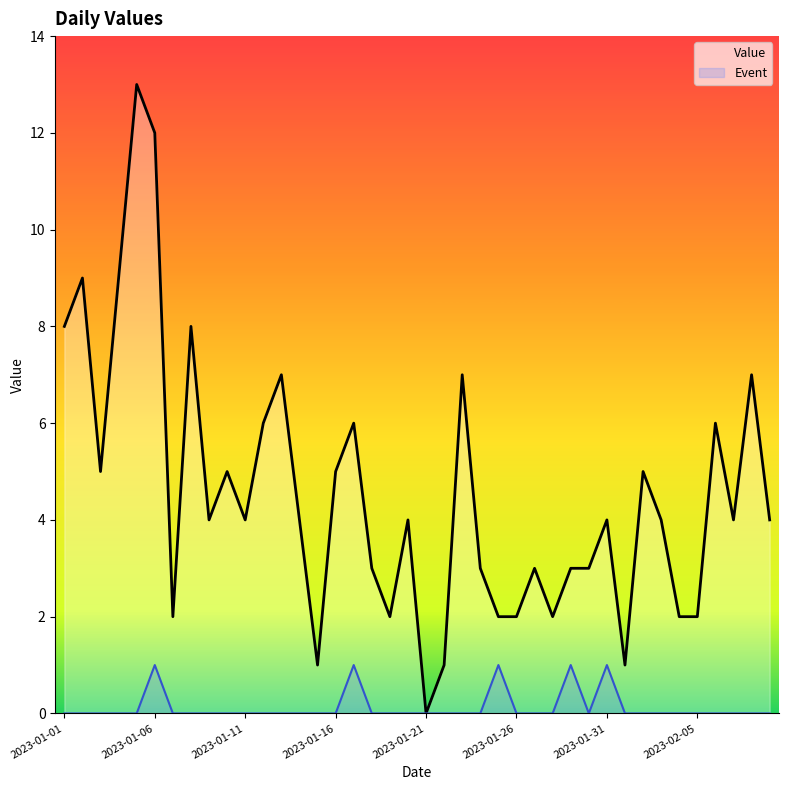

True or false: Event and Value cross at least once.

False